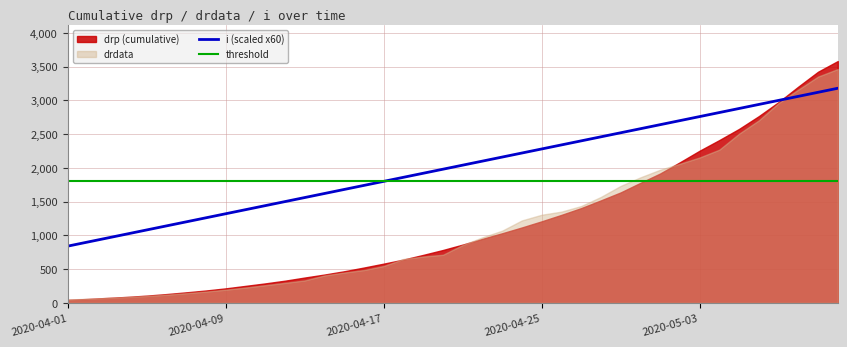

What is the minimum value for i (scaled x60)?

840